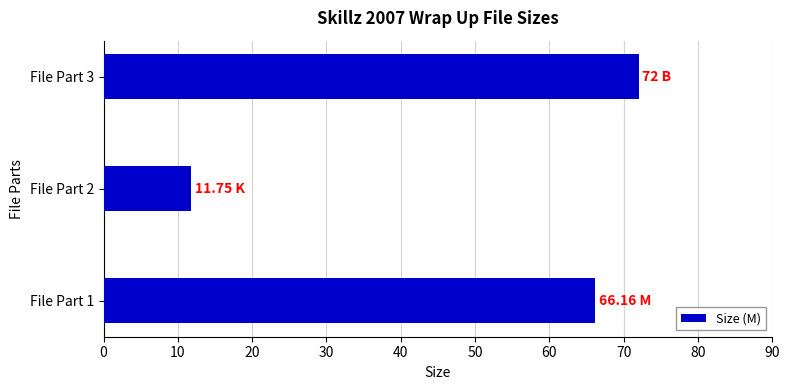

What is the average value?

50.0